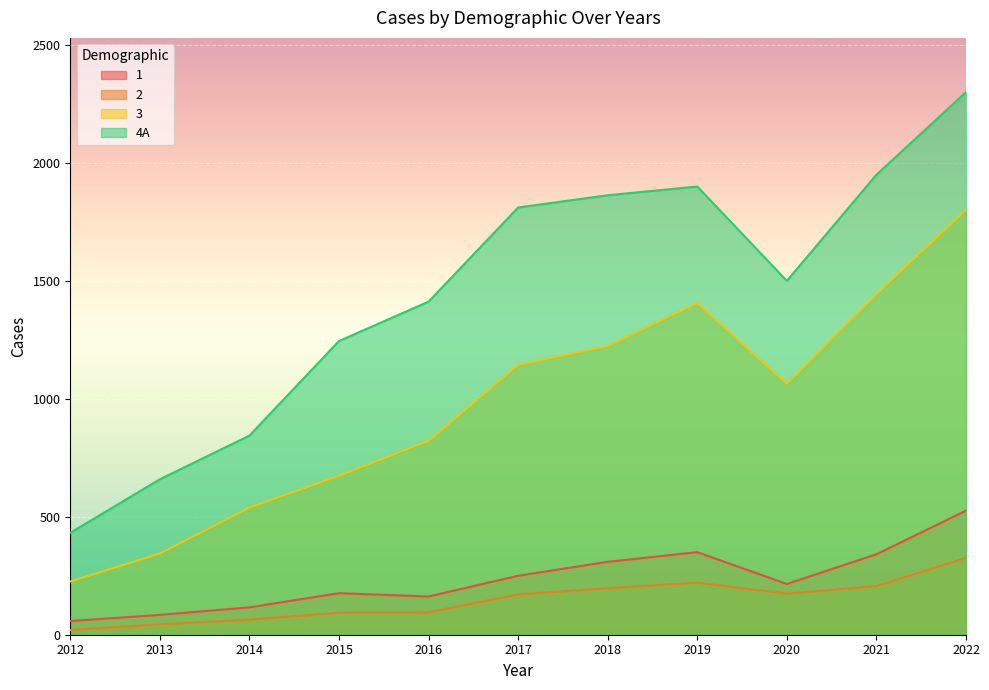

At which label does 2 first exceed 171?

2018